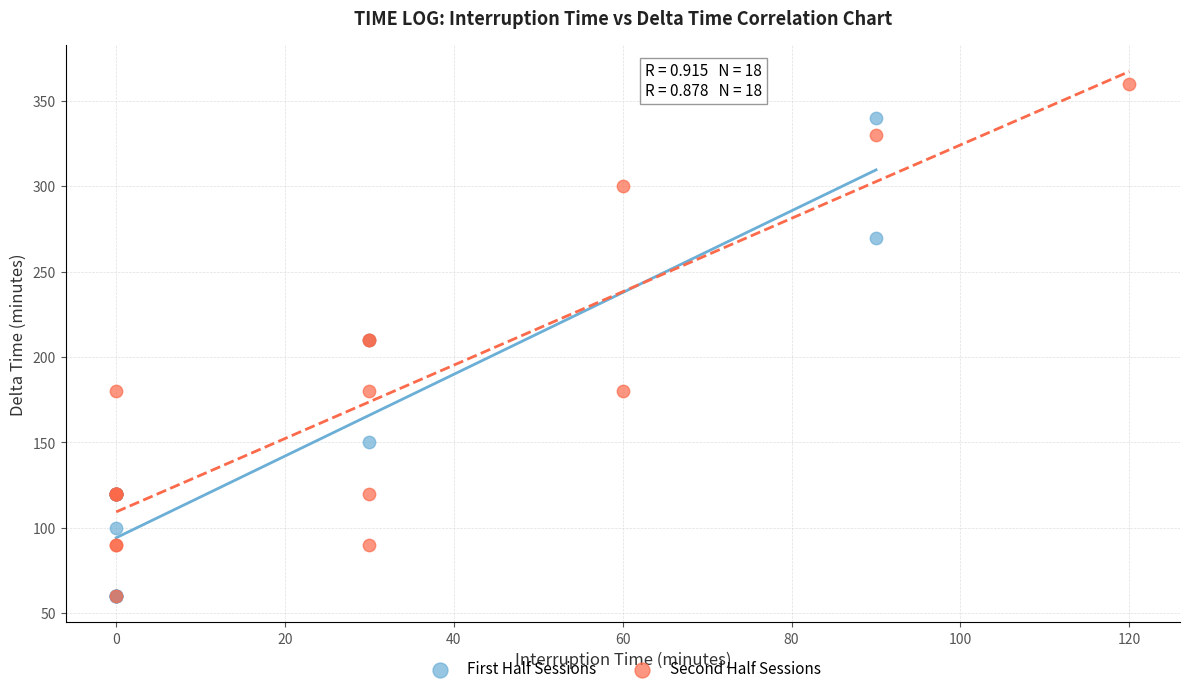

Which series has the largest Y range (max minus min)?

Second Half Sessions